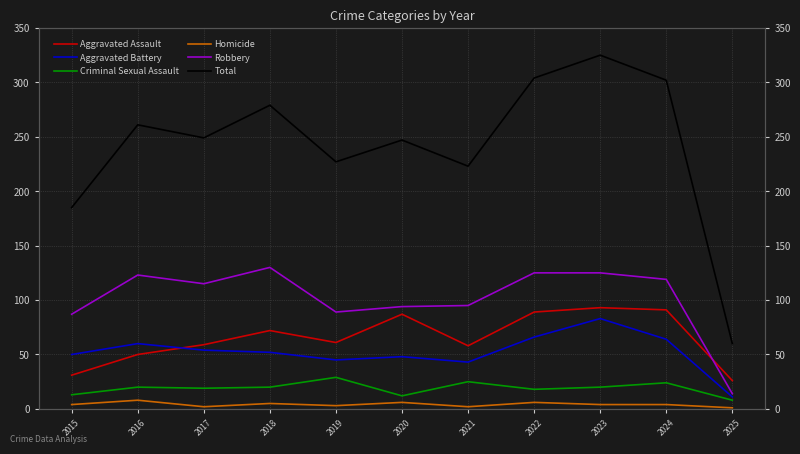

Where does the Aggravated Assault series first go above 61?

2018